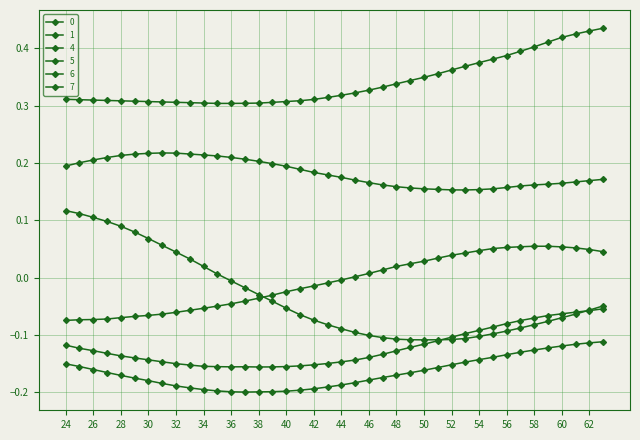

Which category has the highest value in the 6 series?

31